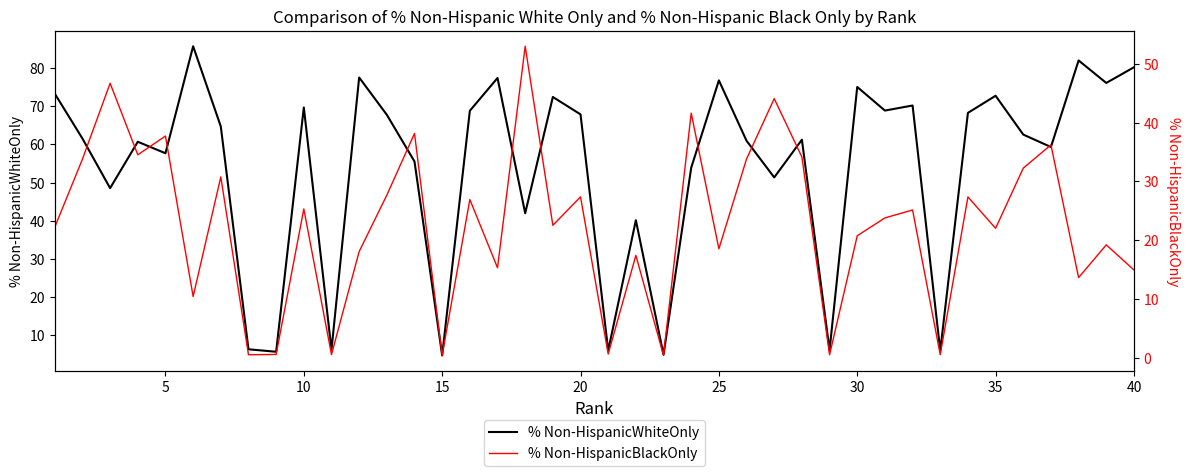

Which series has the widest spread of values?

% Non-HispanicWhiteOnly